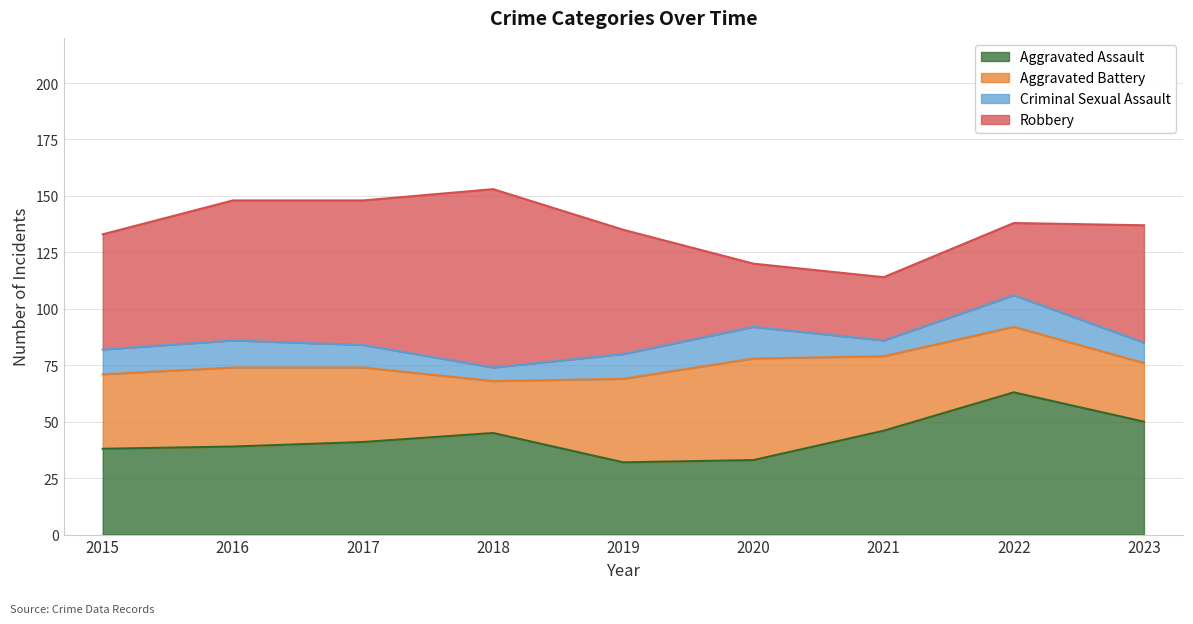

Which series has the largest total across all categories?

Robbery